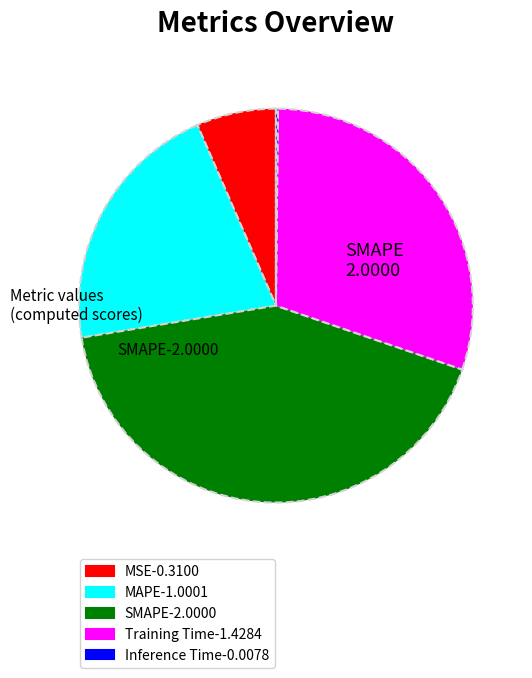

Is there any slice that represents more than half of the pie?

No